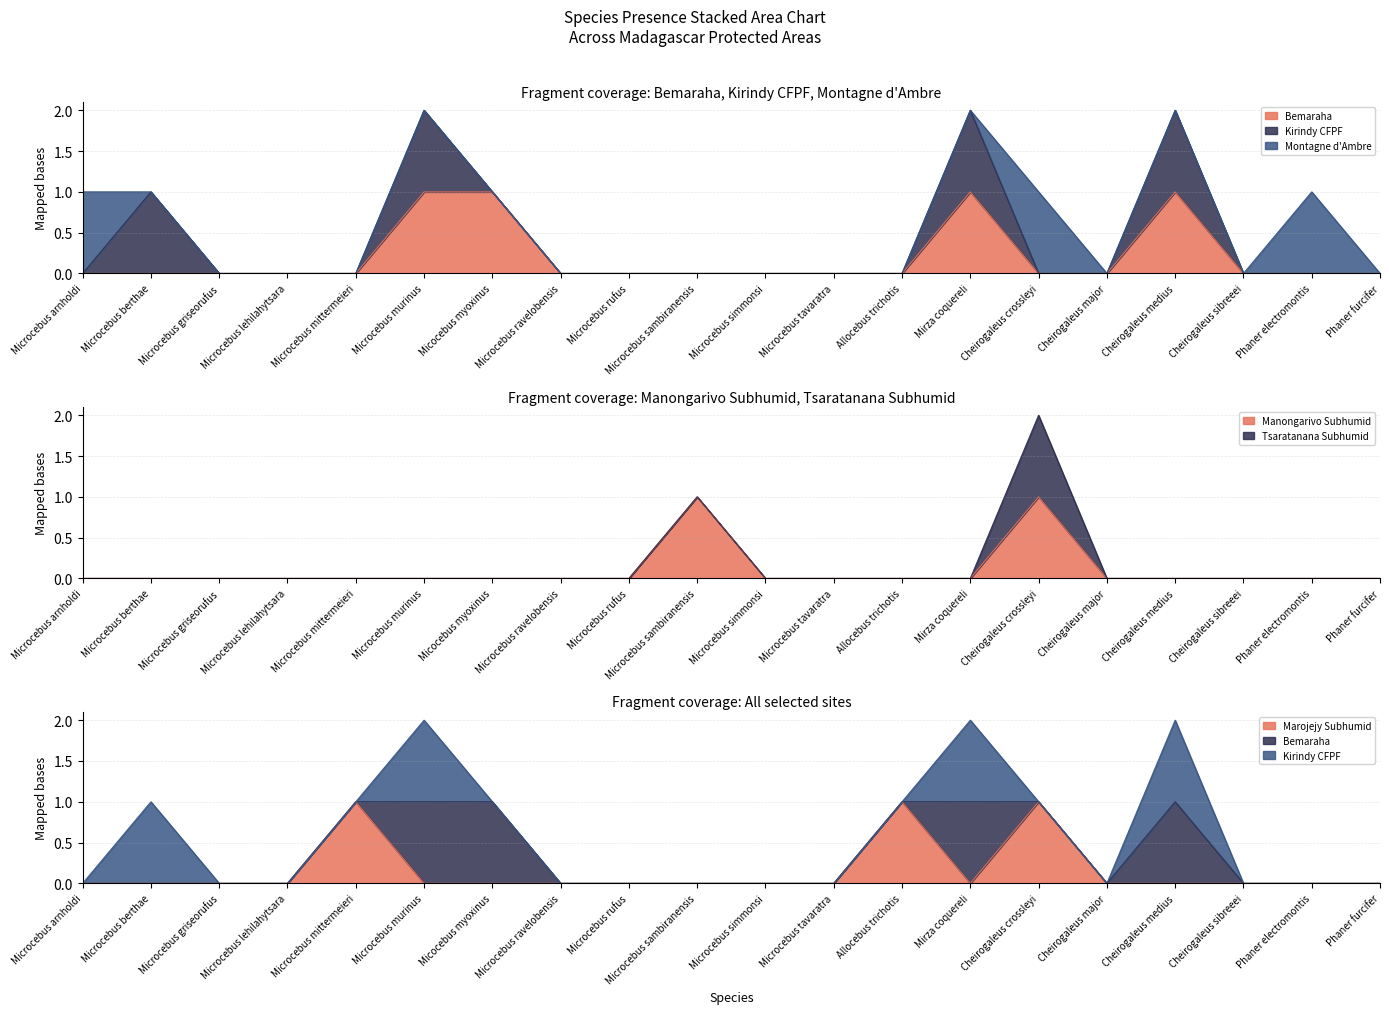

True or false: Manongarivo Subhumid and Bemaraha cross at least once.

True